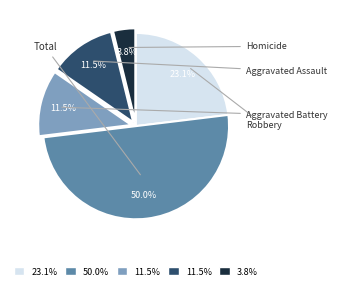

The Homicide slice represents 18% of the pie. True or false?

False